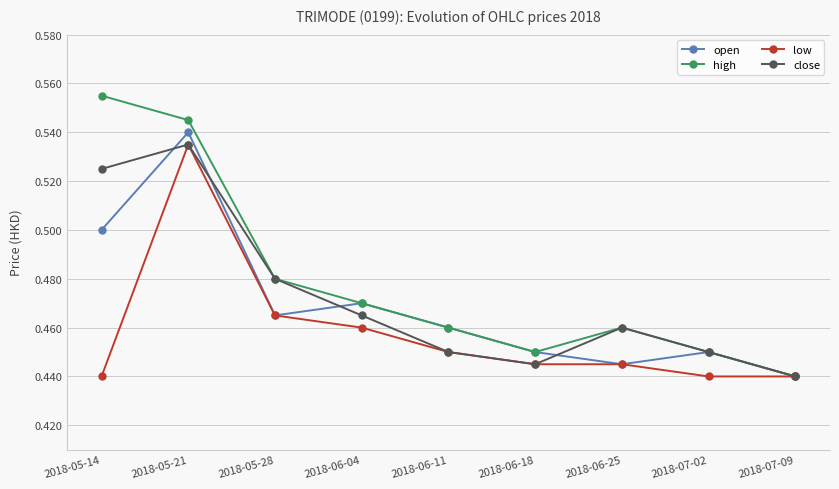

True or false: low has more than 2 points higher than both neighbors.

False